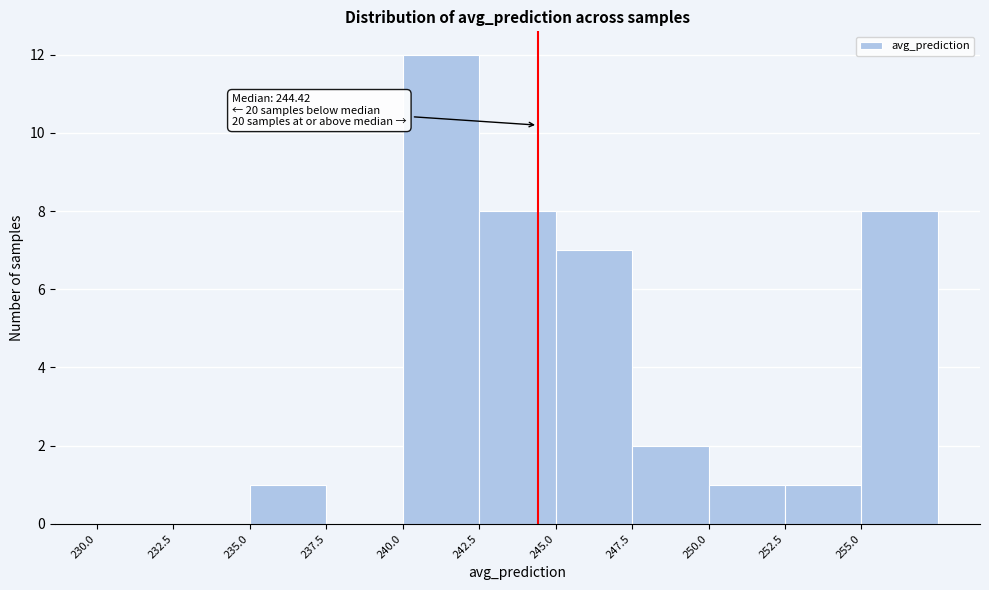

Which range on the x-axis has the tallest bar?

240.0 to 242.5